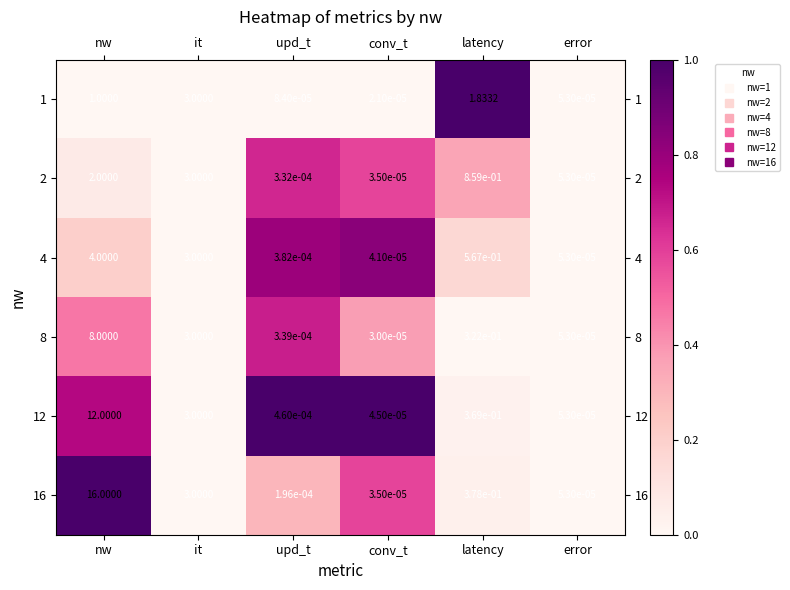

What is the total value across all series at latency?

4.3